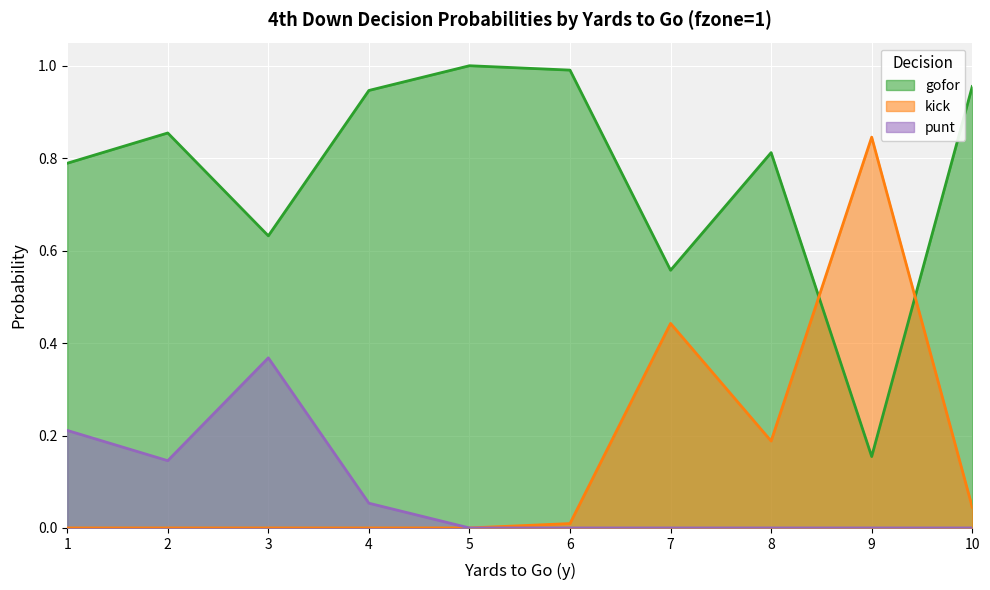

Where is kick nearest to the value 0?

1